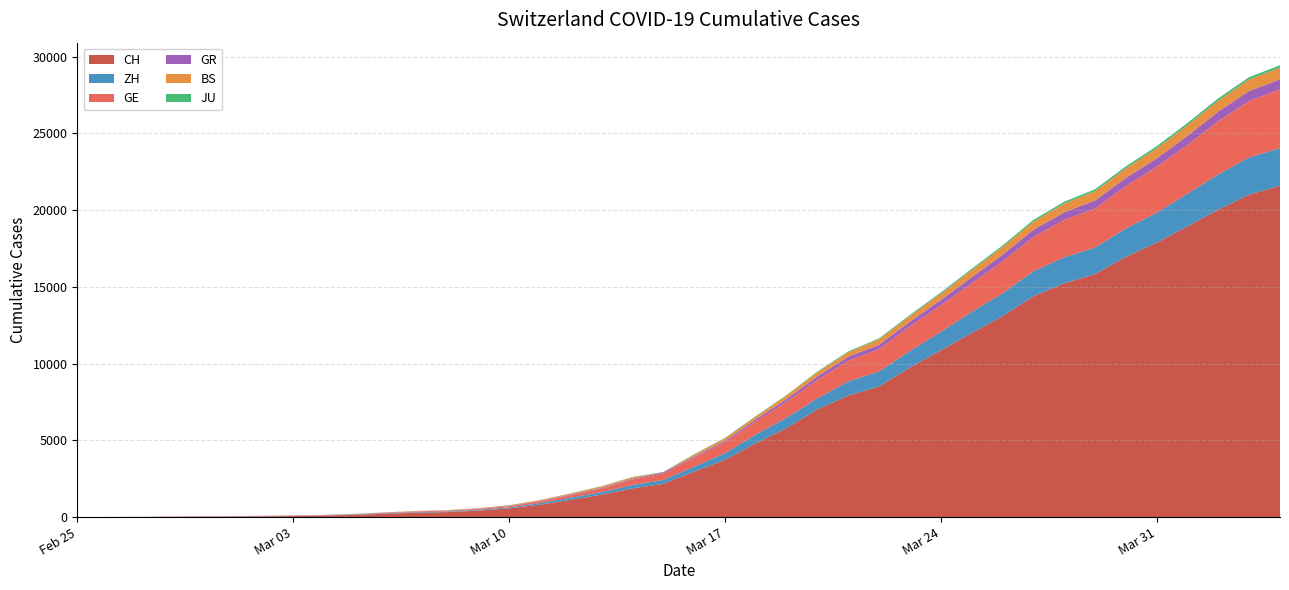

Reading left to right, what are all the values shown in this chart?

CH: 0	4	8	20	30	36	50	69	97	142	219	280	327	419	570	807	1125	1463	1870	2165	2959	3727	4807	5794	7022	7915	8509	9749	10853	11994	13085	14388	15229	15831	16951	17876	18940	20034	21011	21587
ZH: 0	0	2	2	6	7	10	13	15	23	29	34	40	49	62	101	140	163	218	250	326	429	568	679	711	922	981	1070	1216	1362	1494	1621	1695	1727	1853	1941	2130	2294	2422	2455
GE: 0	1	1	5	9	10	11	14	16	20	30	43	45	60	80	114	155	227	351	435	556	710	863	1041	1212	1350	1453	1611	1729	1870	2073	2231	2436	2547	2761	3003	3180	3469	3678	3816
GR: 0	2	2	6	6	6	9	9	12	14	16	17	18	18	22	31	43	53	56	71	84	101	128	182	226	258	284	300	343	393	433	474	495	519	535	547	592	622	649	657
BS: 0	0	1	1	1	1	1	3	3	8	15	21	24	28	33	49	73	92	100	0	143	164	181	220	270	297	356	374	410	462	501	530	569	605	617	653	687	714	754	767
JU: 0	0	1	1	1	1	1	2	2	4	4	5	5	7	7	7	12	17	18	19	25	29	32	36	44	54	61	69	82	92	100	114	119	127	128	140	145	149	149	154